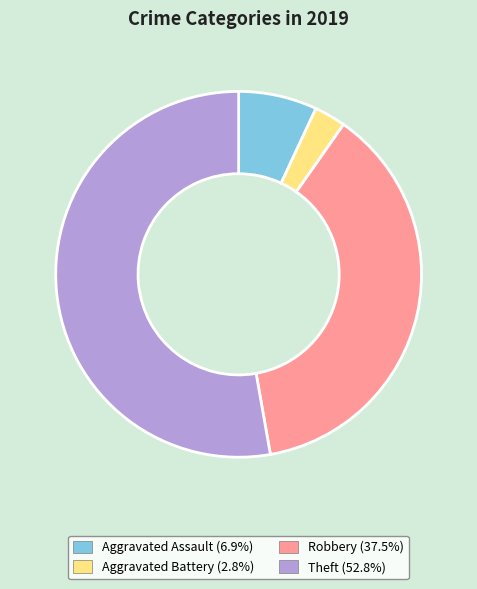

Is Aggravated Assault the majority of the pie?

No